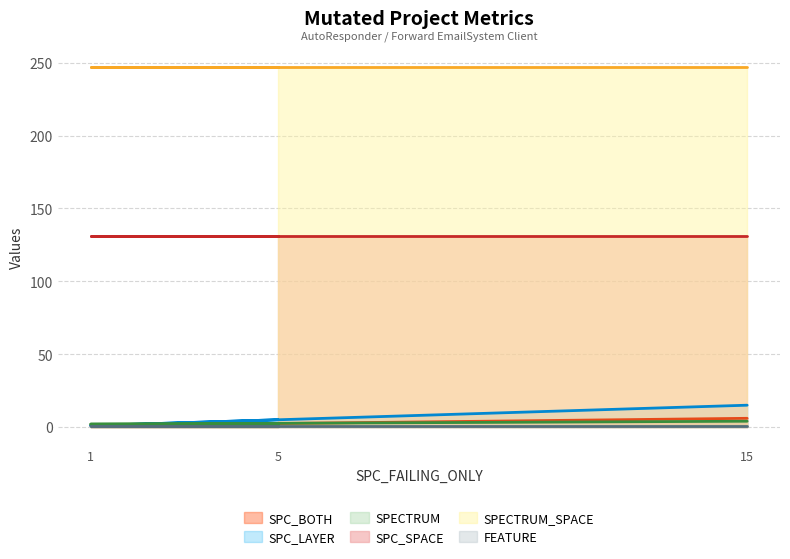

What is the difference between the maximum and minimum values in the SPECTRUM series?

2